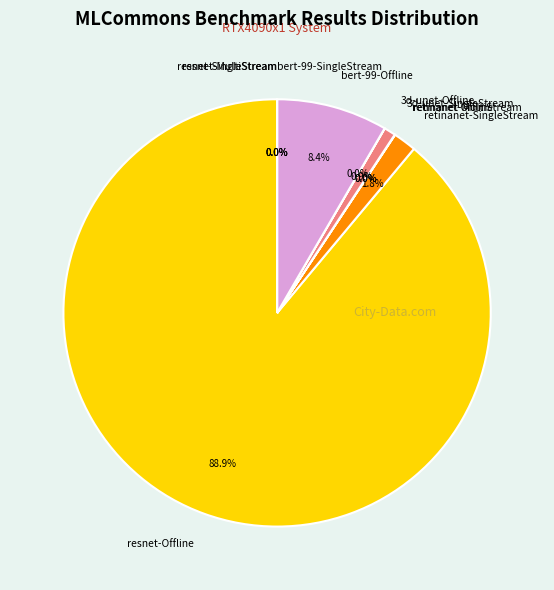

Which has a higher value, bert-99-Offline or 3d-unet-SingleStream?

bert-99-Offline